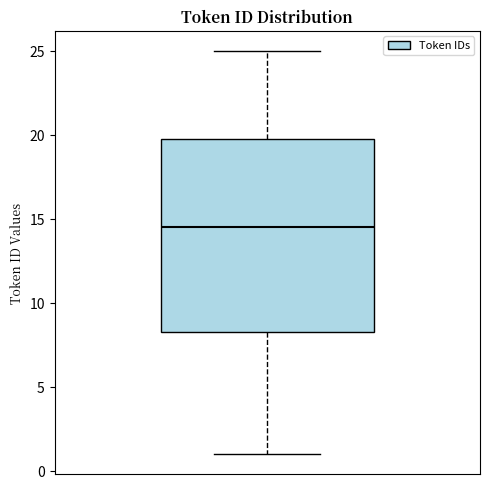

Read this box plot against the y-axis: the position of the median line, the range covered by the box, and the ends of both whiskers. The values are not printed on the chart, so give them approximately, as read against the axis.

median 14.5, box 8.5 to 20.0, whiskers 1.0 to 25.0